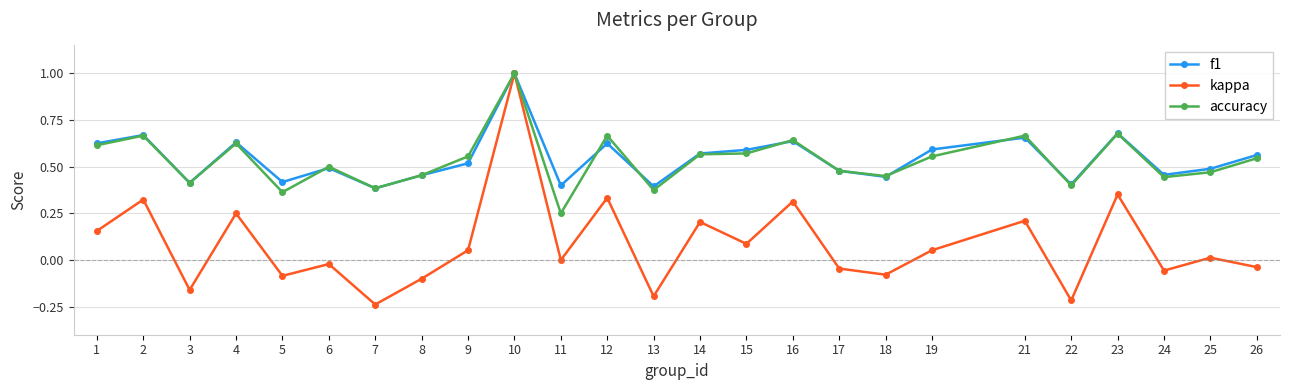

At which category does accuracy reach its first local valley?

3